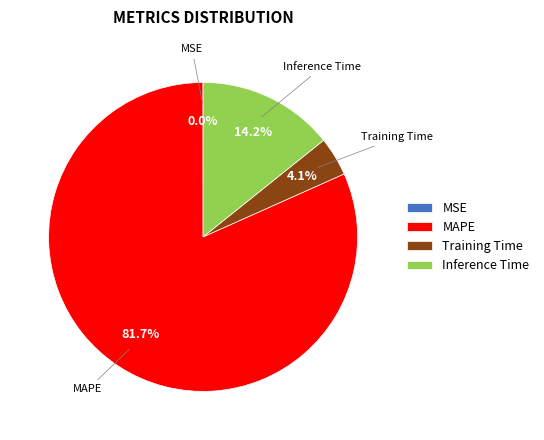

What is the ratio of the value at Inference Time to the value at MAPE?

0.2